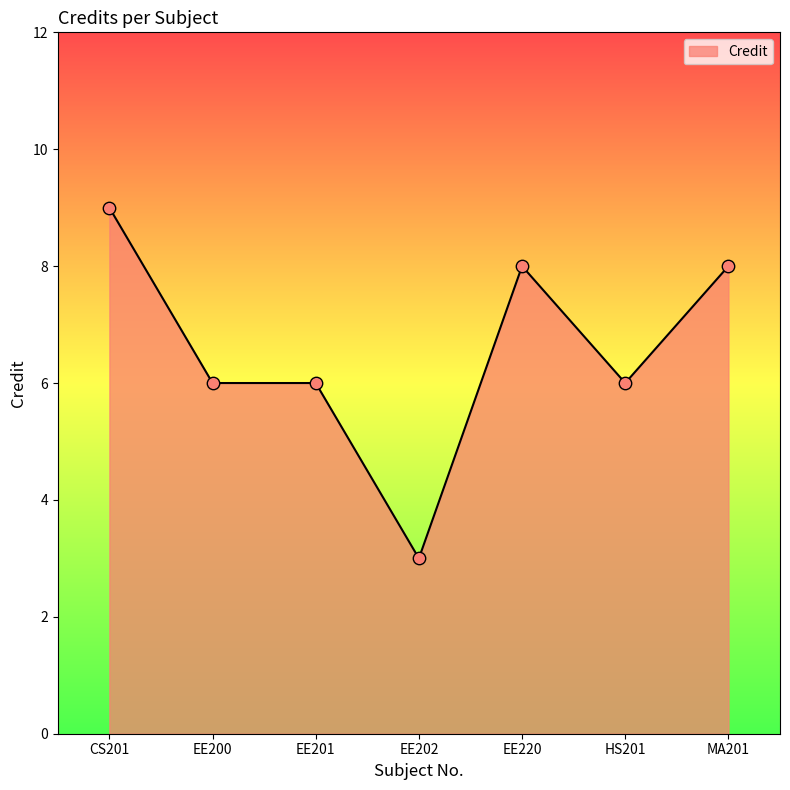

What is the ratio of the value at EE202 to the value at EE201?

0.5